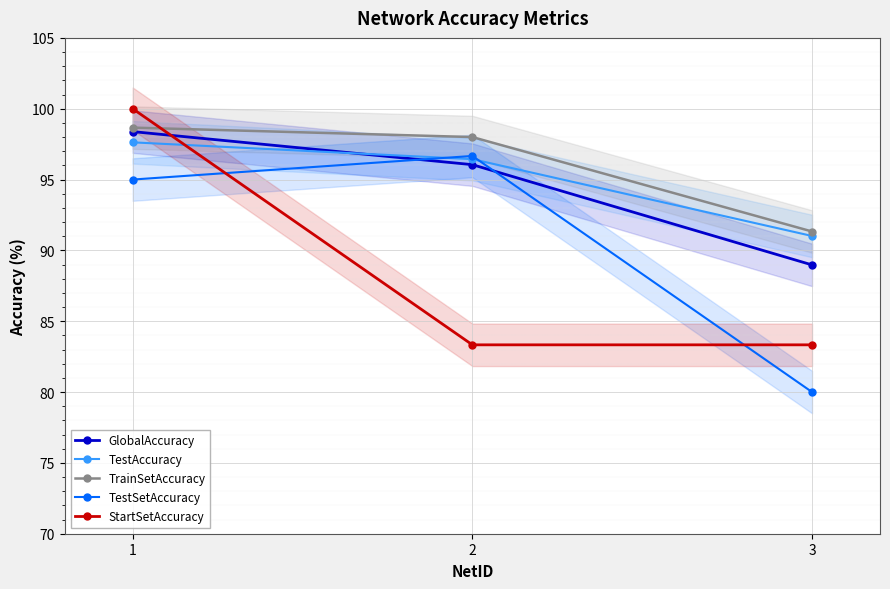

At how many categories does at least one series exceed 89?

3